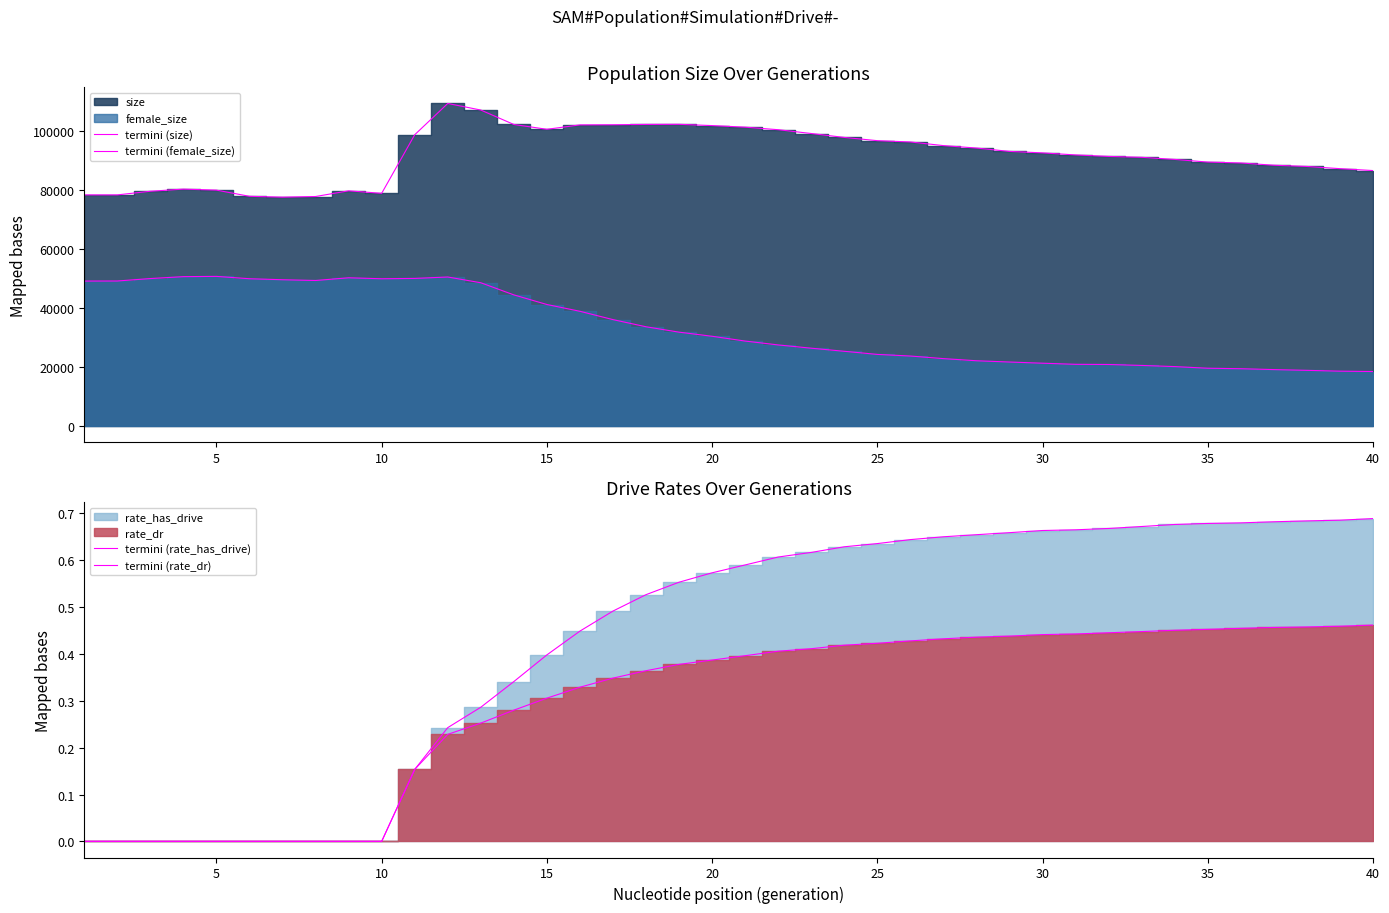

Is it true that termini (rate_has_drive) equals 0.7 at 30?

True